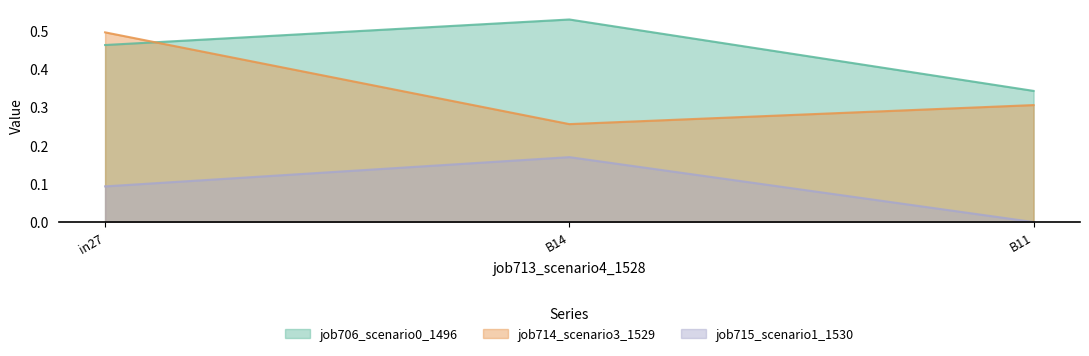

Count the number of data series in this chart.

3